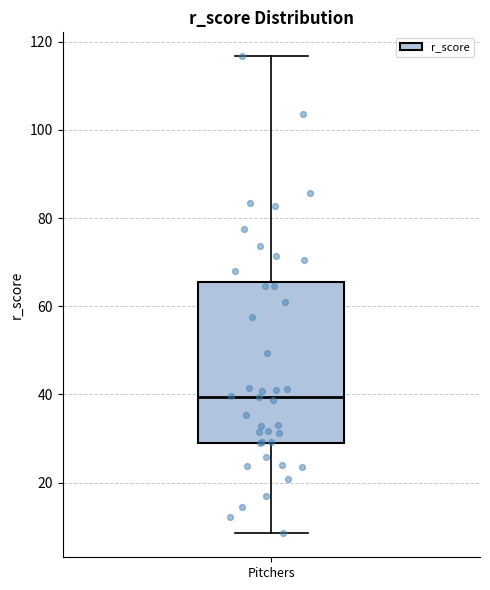

Read this box plot against the y-axis: the position of the median line, the range covered by the box, and the ends of both whiskers. The values are not printed on the chart, so give them approximately, as read against the axis.

median 40, box 30 to 66, whiskers 8 to 116